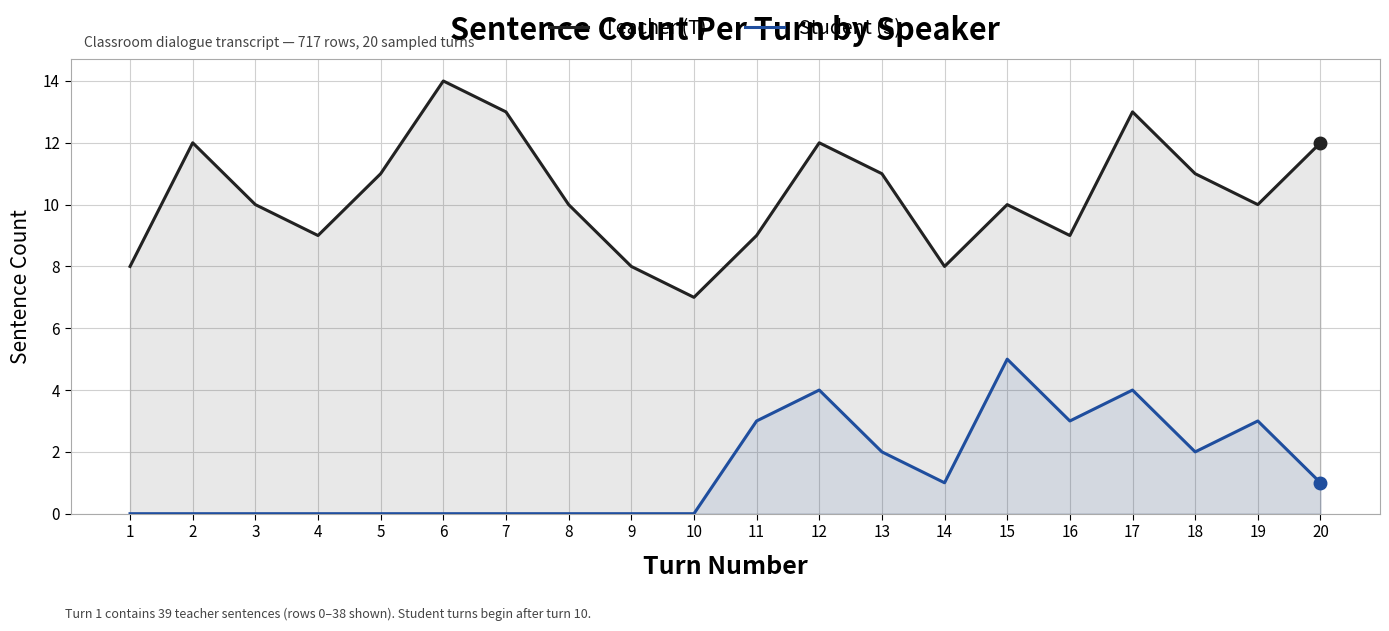

What is the difference between the maximum and minimum values in the Teacher (T) series?

7